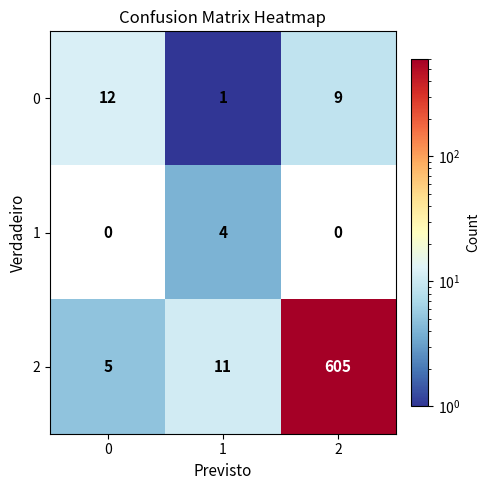

Reading right to left, list all the values displayed in this chart.

0: 9	1	12
1: 0	4	0
2: 605	11	5